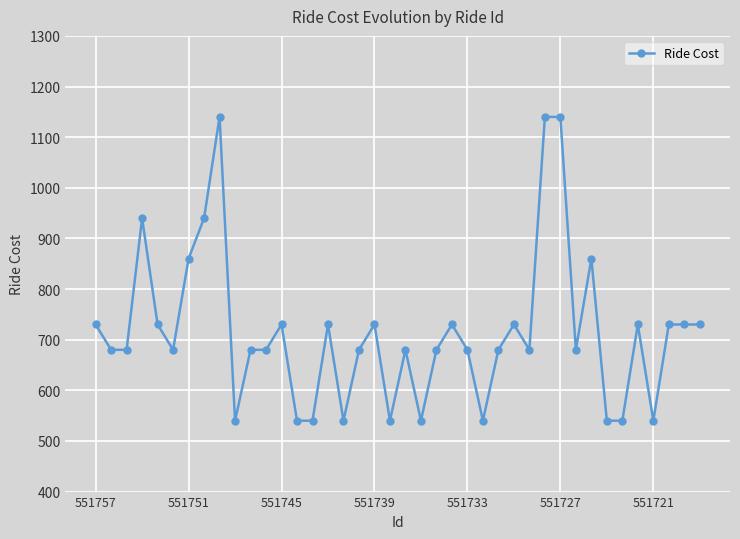

True or false: there are more than 0 points higher than both neighbors.

True